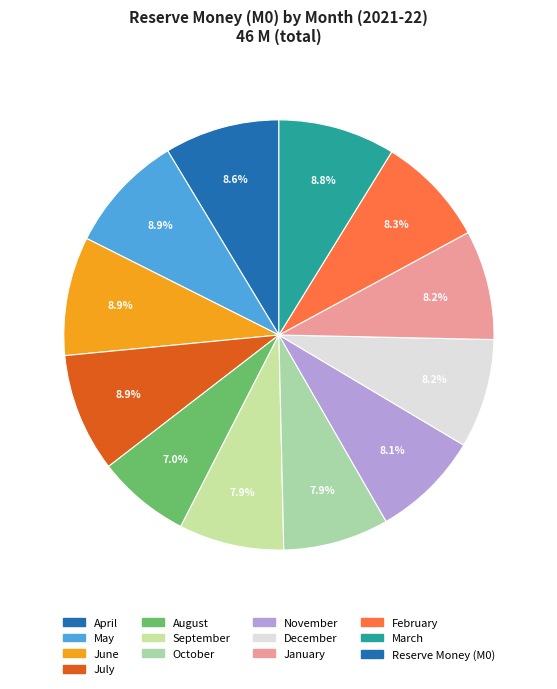

How many slices are in this pie chart?

12